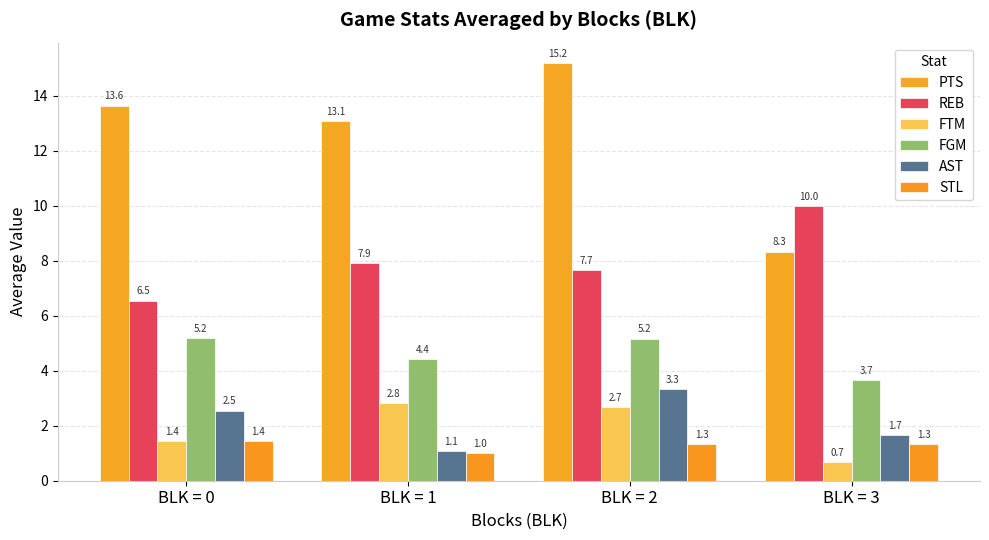

Where is AST nearest to the value 2?

BLK = 3